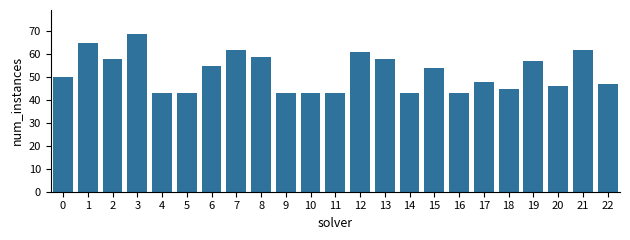

Reading left to right, what are all the values shown in this chart?

0=50	1=65	2=58	3=69	4=43	5=43	6=55	7=62	8=59	9=43	10=43	11=43	12=61	13=58	14=43	15=54	16=43	17=48	18=45	19=57	20=46	21=62	22=47